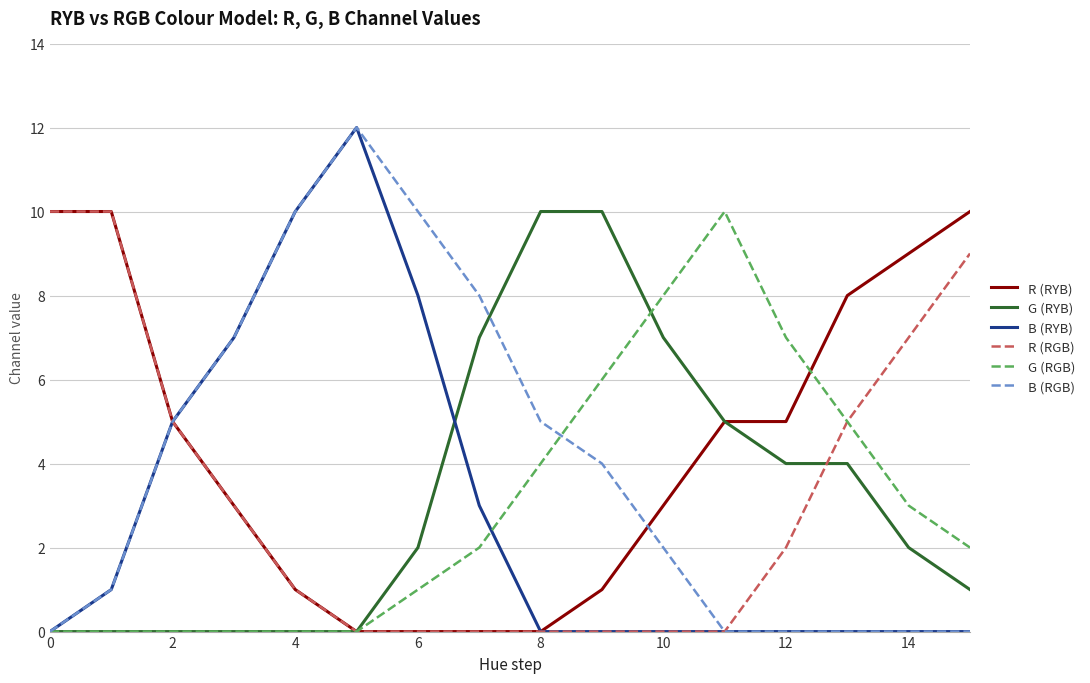

What are all the series names shown in the legend?

R (RYB), G (RYB), B (RYB), R (RGB), G (RGB), B (RGB)